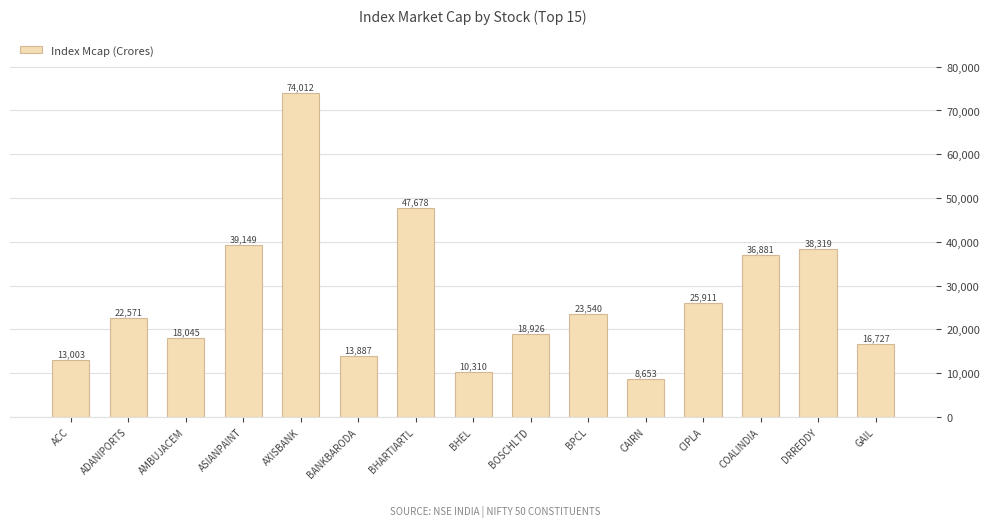

What is the label of the 14th bar from the right?

ADANIPORTS